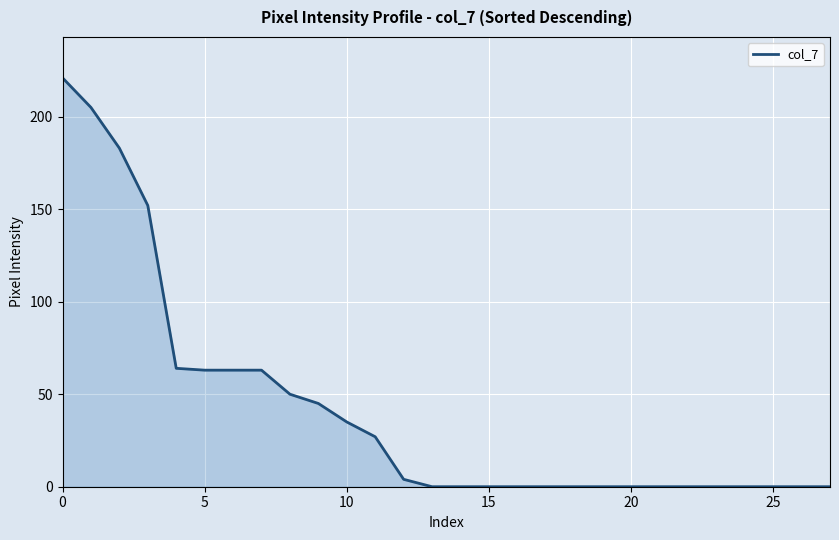

What is the difference between the maximum and minimum values?

221